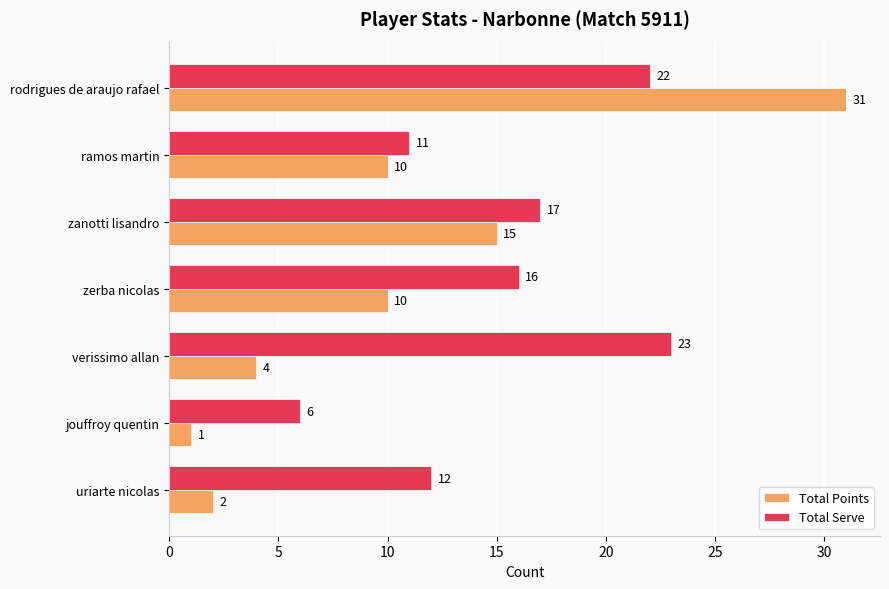

What is the total value across all series at uriarte nicolas?

14